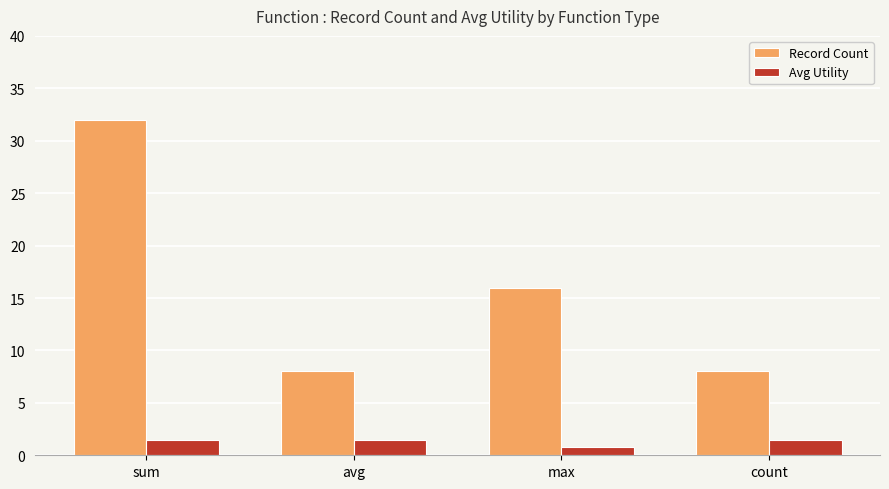

What is the minimum value for Record Count?

8.0